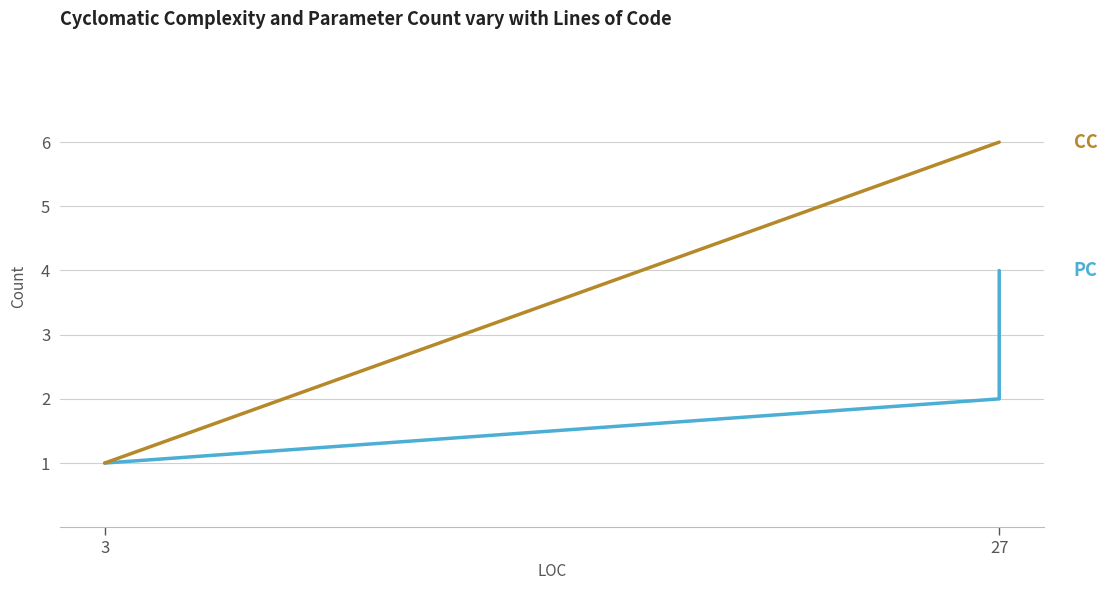

True or false: PC and CC intersect in this chart.

False